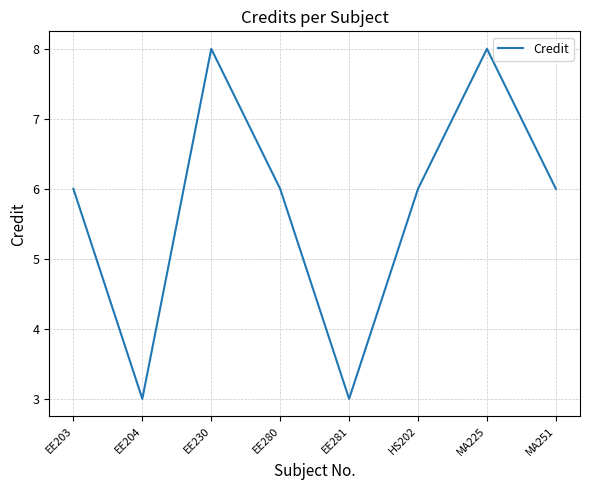

The value at EE204 is 3. True or false?

True